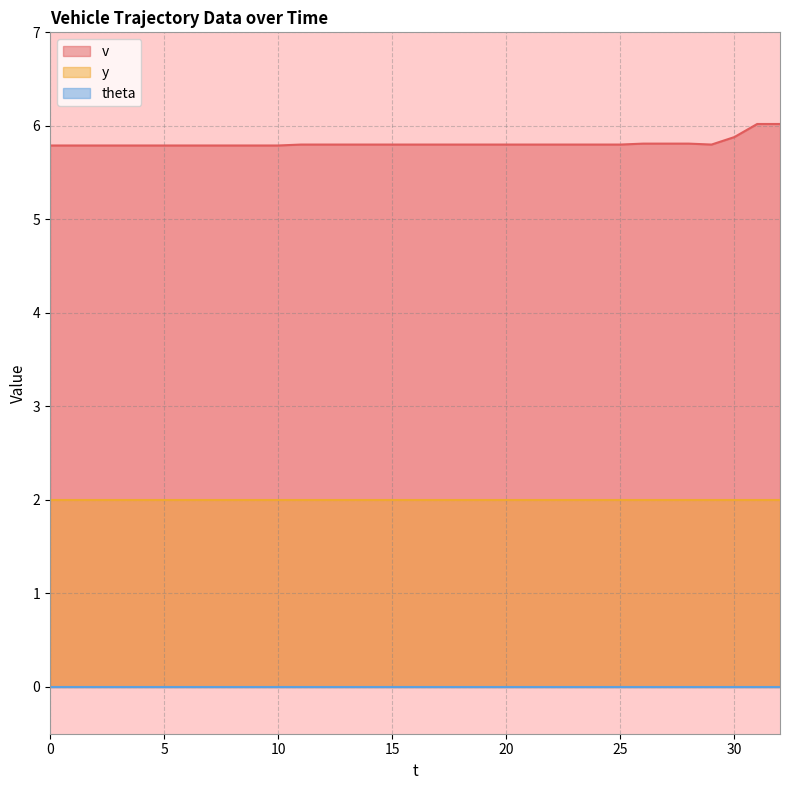

True or false: theta and y cross at least once.

False